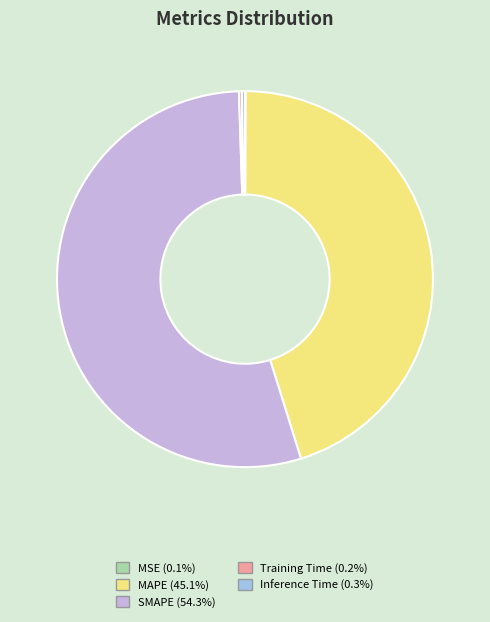

Which slice is the largest?

SMAPE